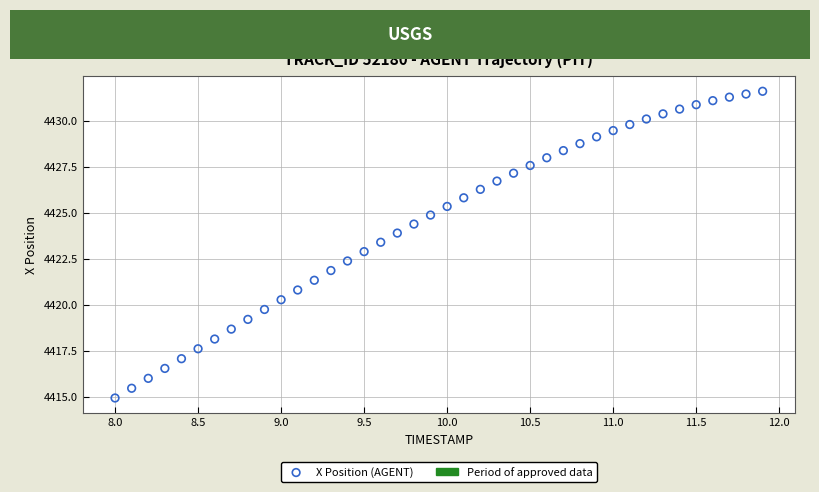

What is the range of Y values (max minus min)?

16.7